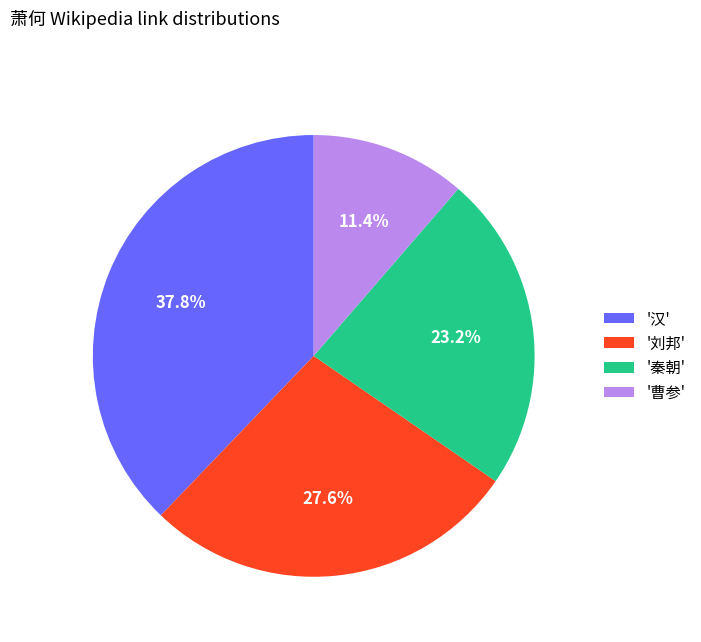

Rank the categories by value from highest to lowest.

'汉', '刘邦', '秦朝', '曹参'